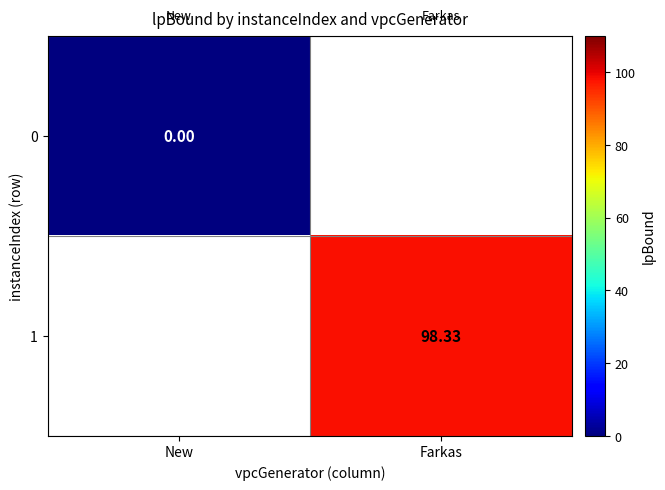

Is the value of 1 at New greater than the value of 0 at Farkas?

No